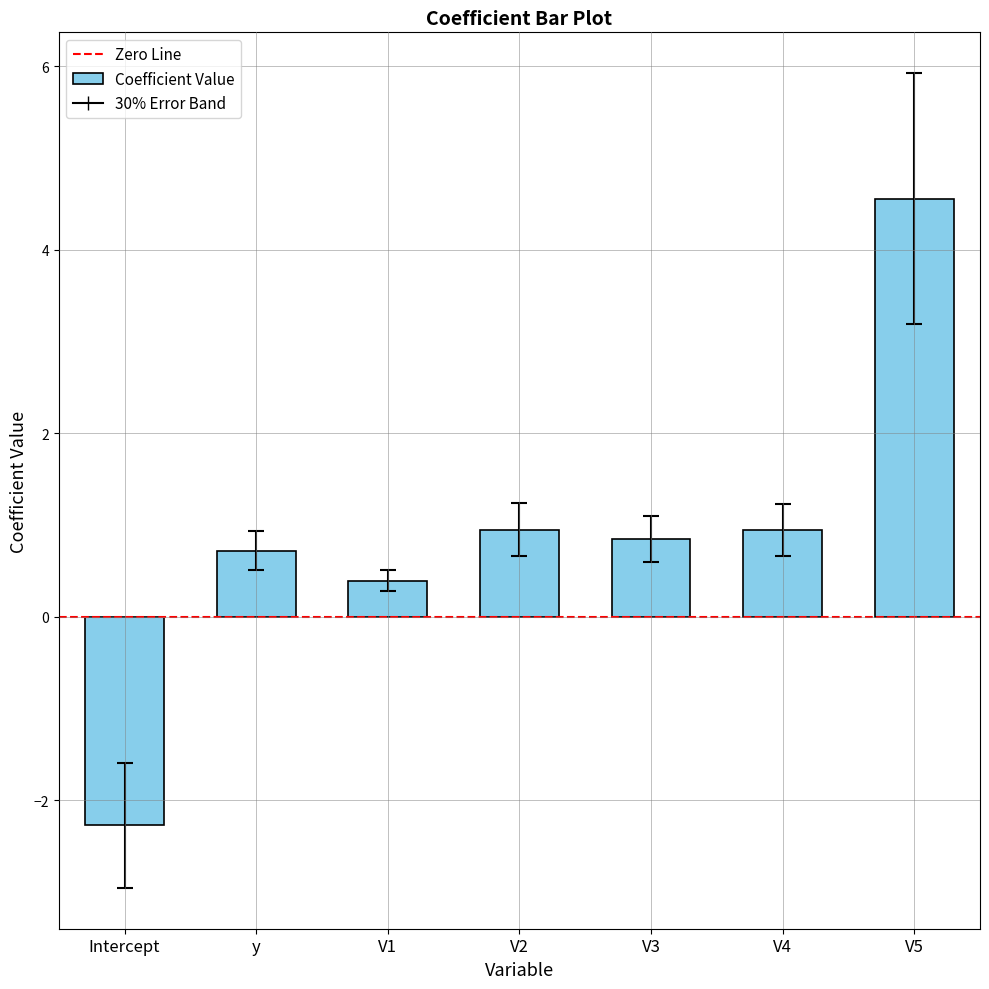

Does the chart contain any negative values?

Yes